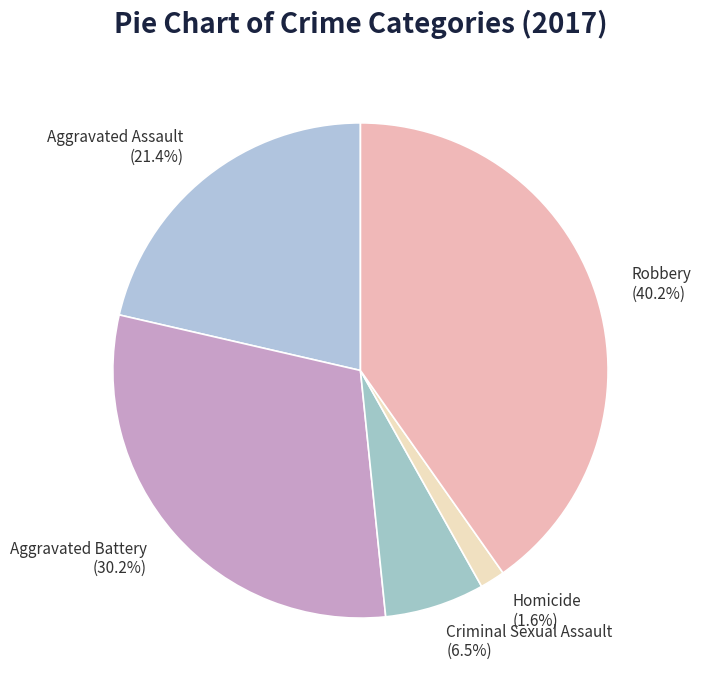

Do Aggravated Assault and Criminal Sexual Assault together represent more than half of the pie?

No